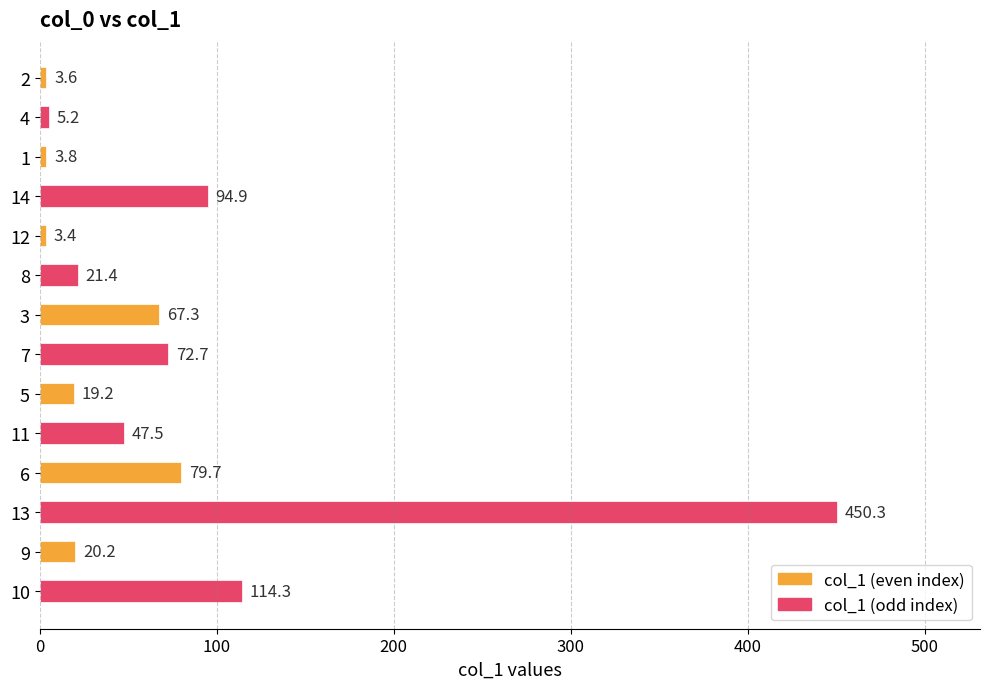

Rank the categories by value from highest to lowest.

13, 10, 14, 6, 7, 3, 11, 8, 9, 5, 4, 1, 2, 12